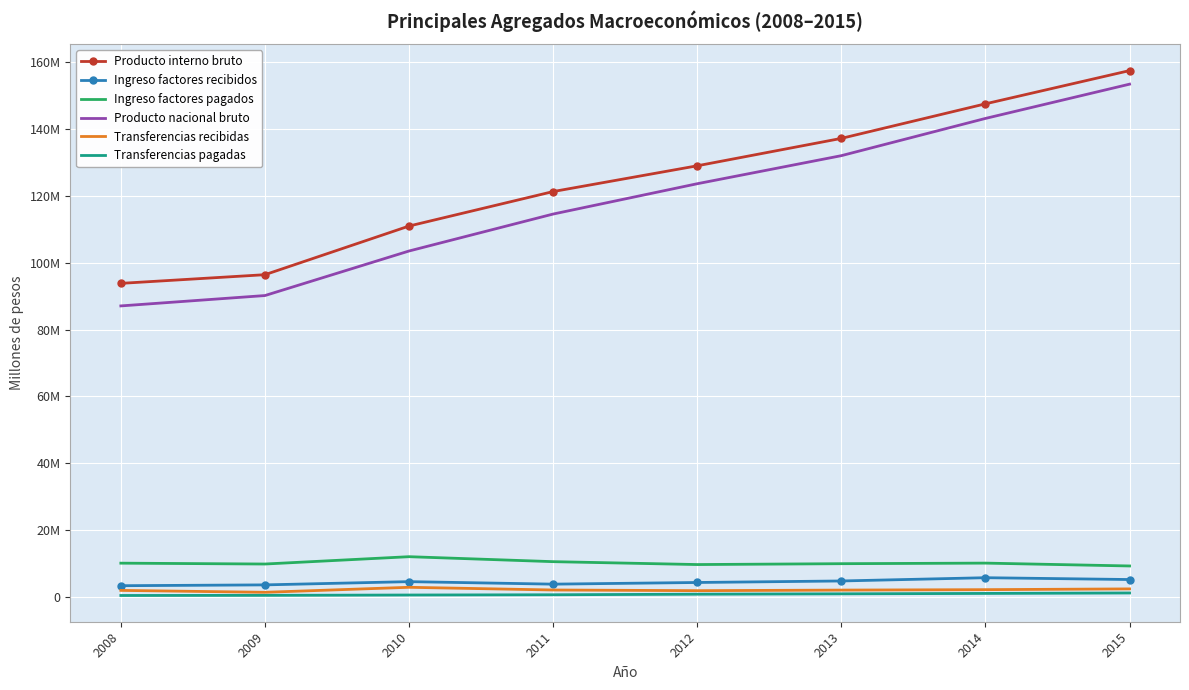

True or false: Ingreso factores pagados has a value of 3679216 at 2011.

False